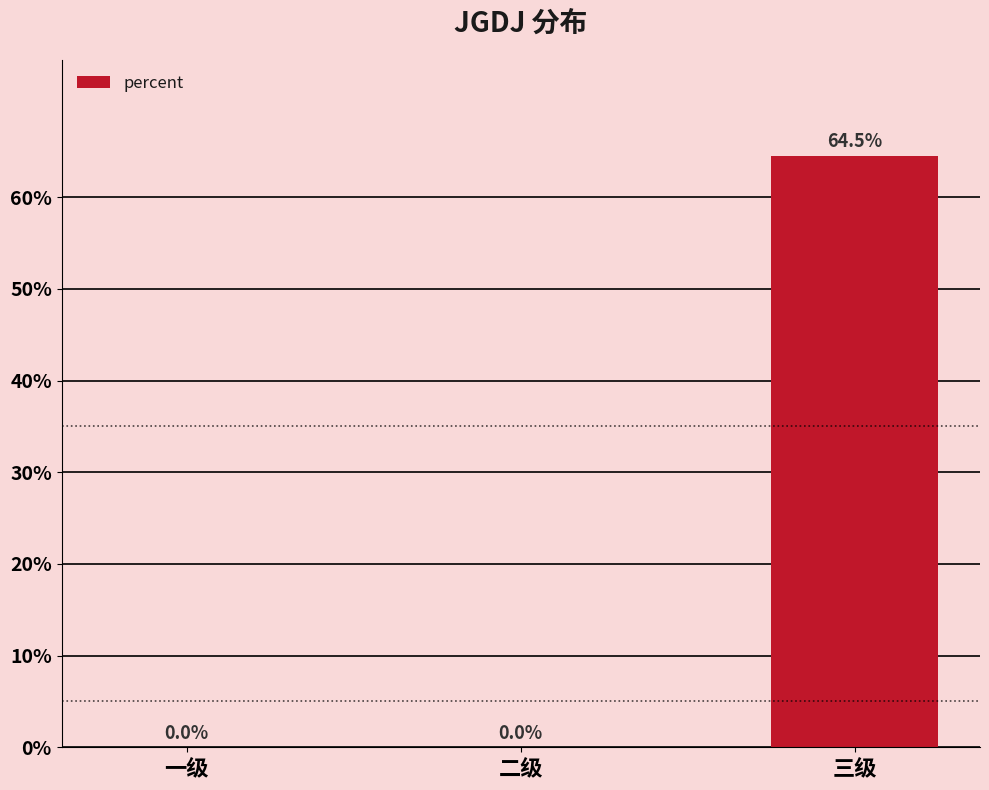

Rank the categories by value from lowest to highest.

一级, 二级, 三级